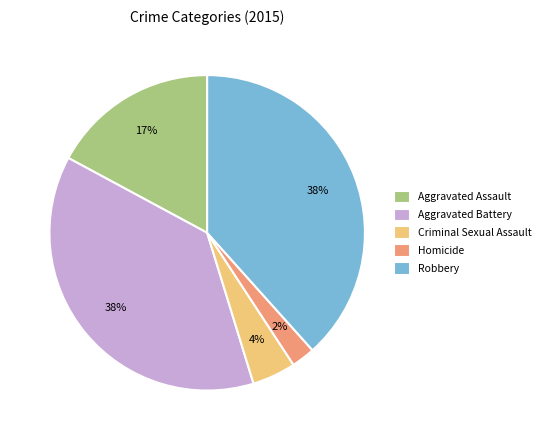

To the nearest percent, what portion does Criminal Sexual Assault represent?

4%